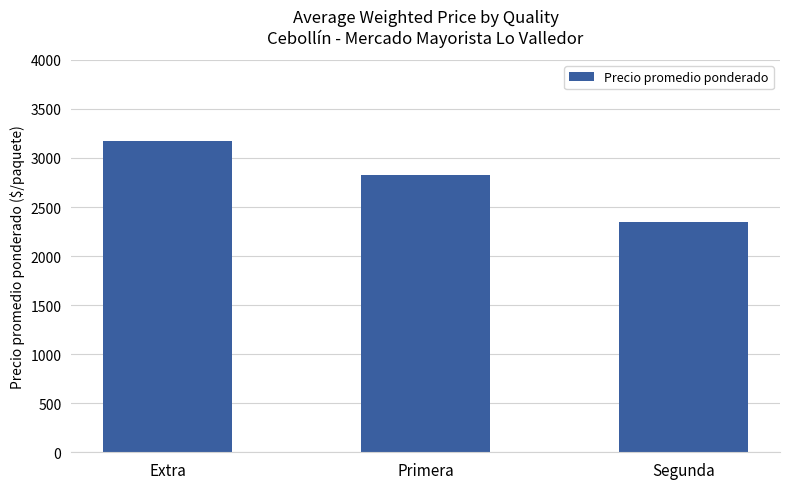

Where is the data nearest to the value 2758?

Primera